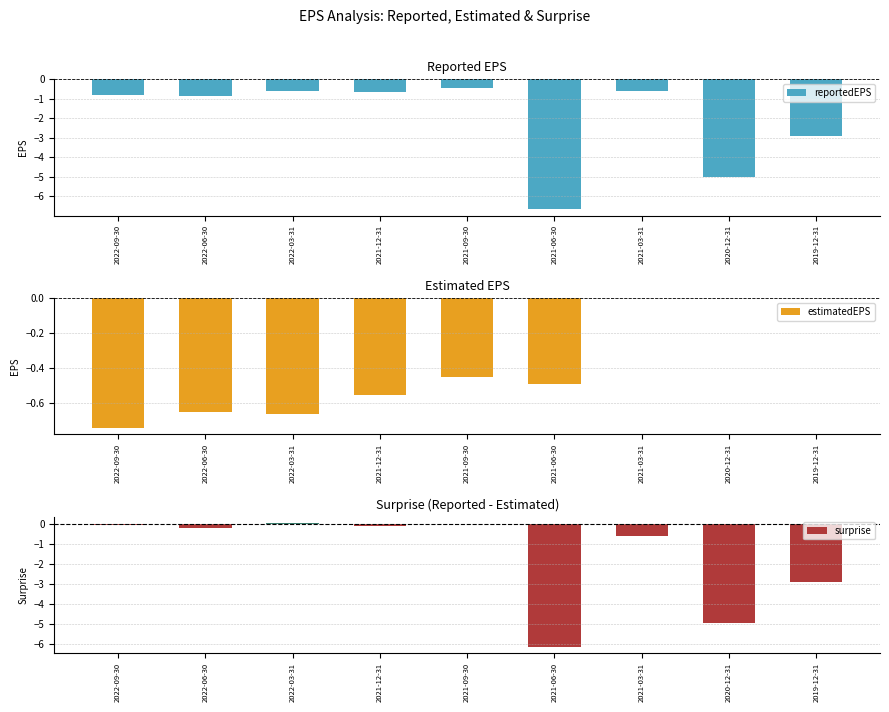

How many groups of bars are there?

9